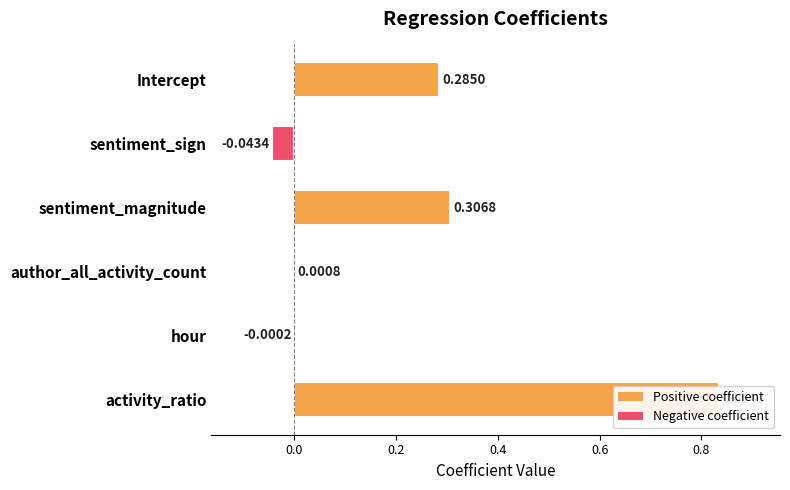

How many bars are there in total?

6